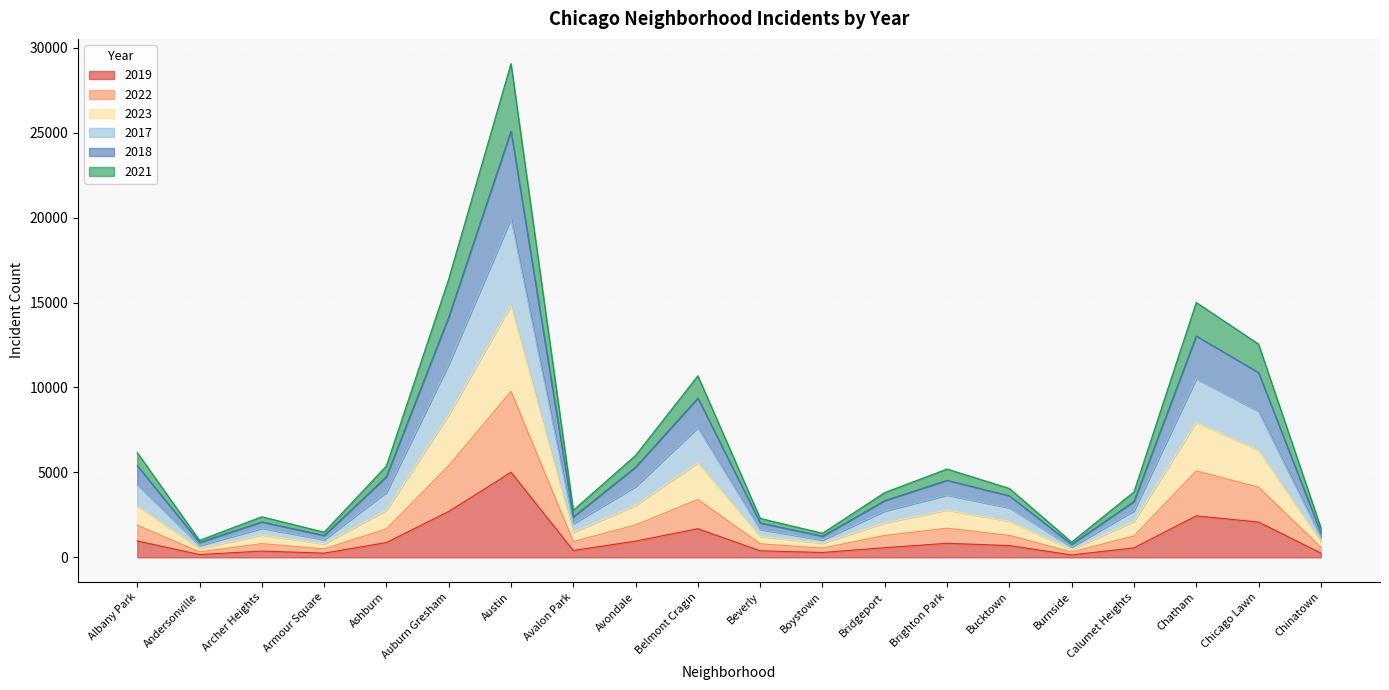

At which category is the sum across all series the highest?

Austin